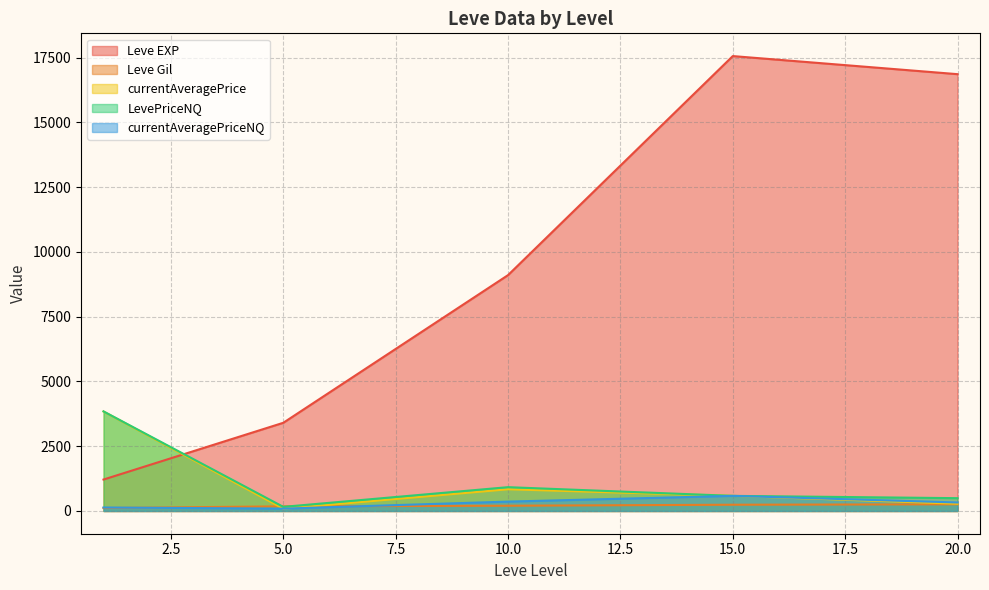

Which series has the widest spread of values?

Leve EXP